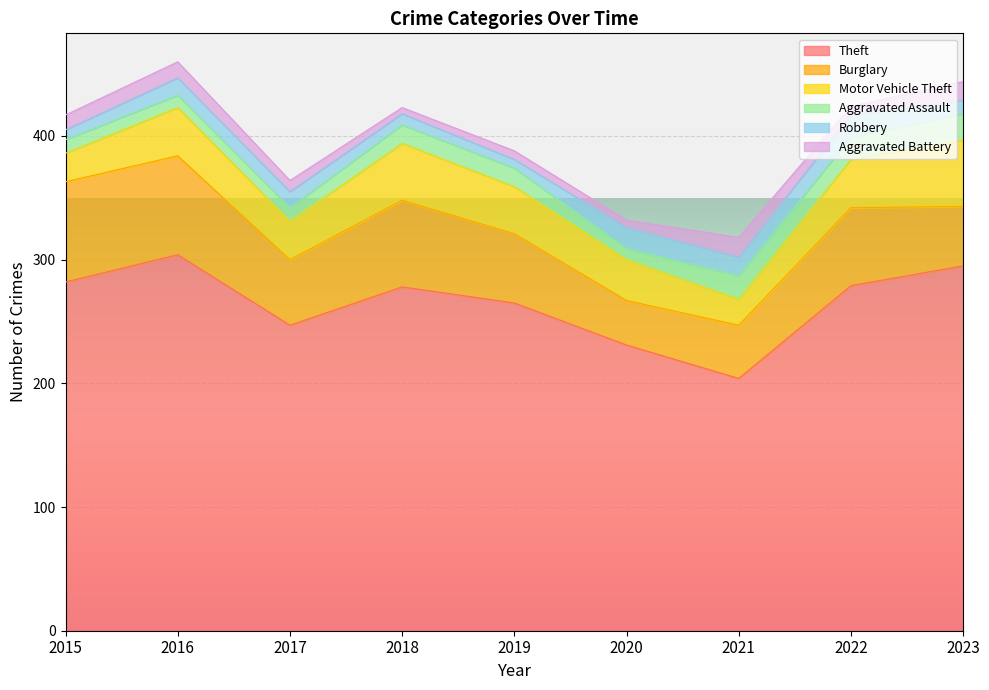

Rank the categories by Aggravated Assault value from highest to lowest.

2023, 2021, 2022, 2018, 2019, 2015, 2017, 2016, 2020